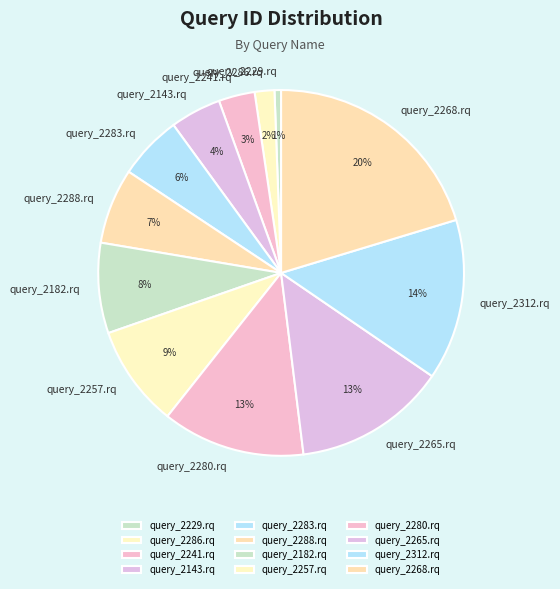

How many segments does this pie chart have?

12